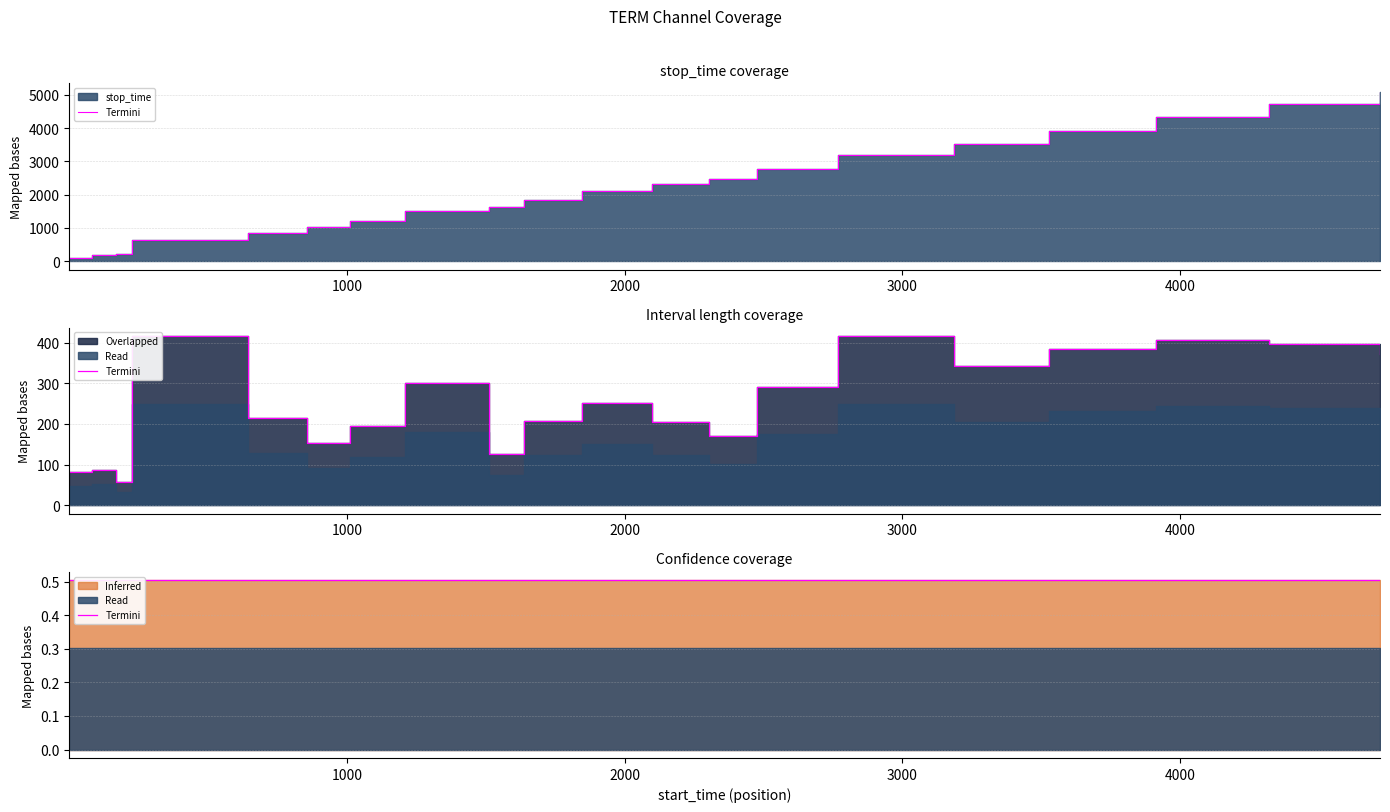

What is the sum of the stop_time values at 3915 and 1511?

5958.0